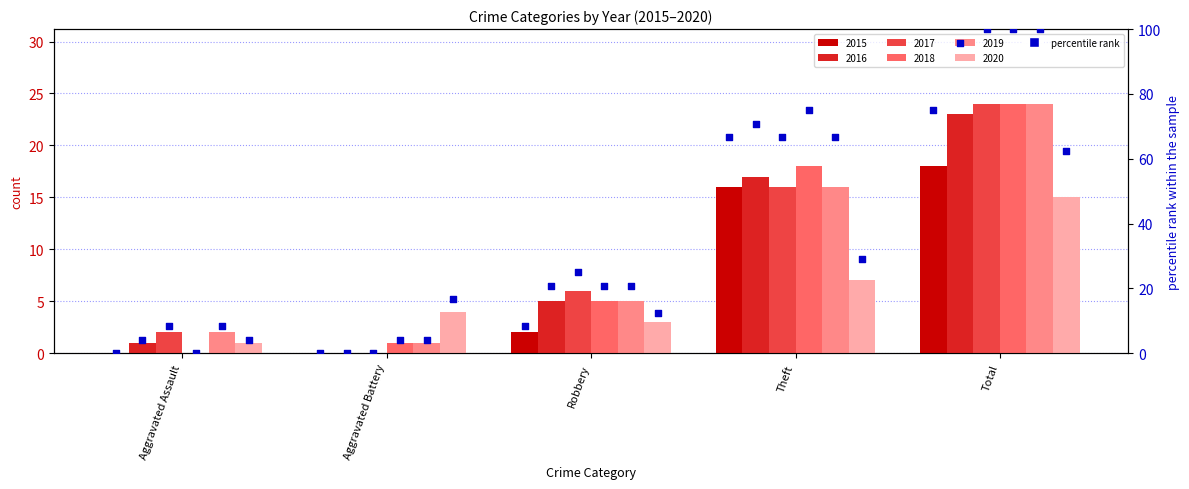

Which has a higher value, Aggravated Battery or Robbery?

Robbery